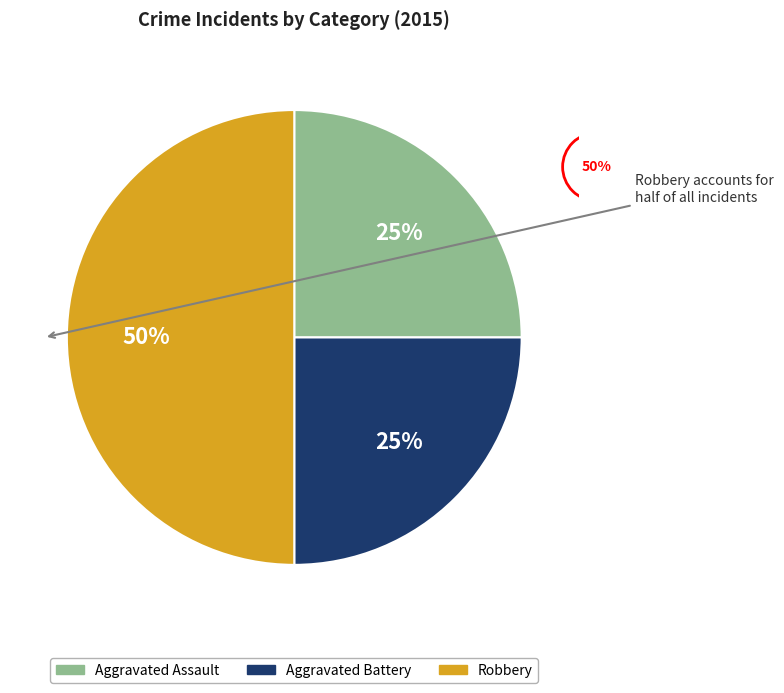

Which category has the biggest portion of the pie?

Robbery